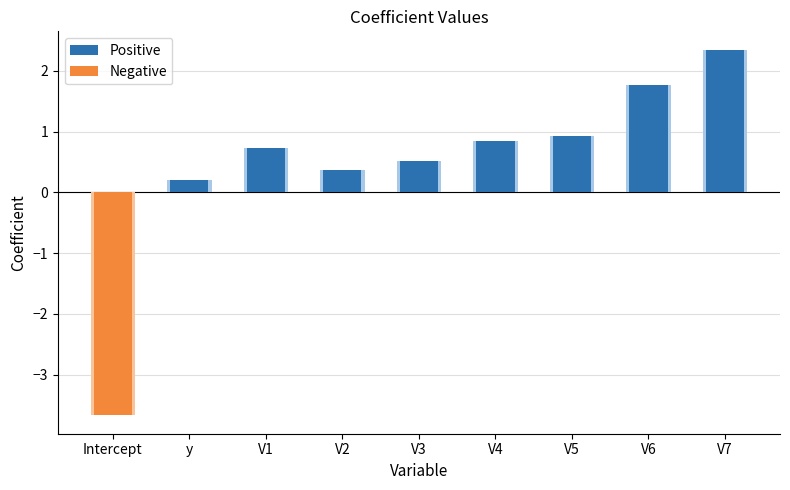

What is the change in value from V2 to V5?

+0.6